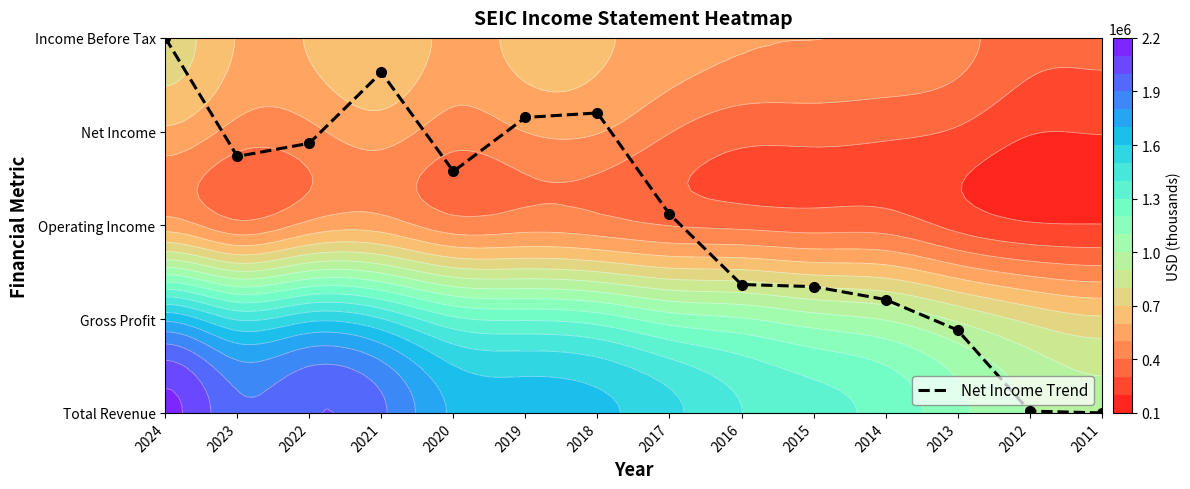

Is it true that the value at 2013 is 0.5?

False